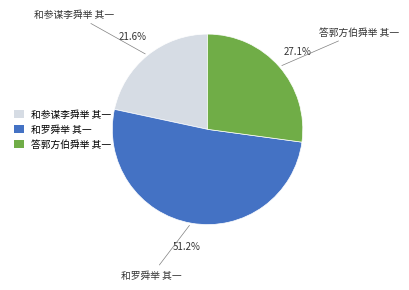

To the nearest percent, what is the combined percentage of 和参谋李舜举 其一 and 答郭方伯舜举 其一?

49%